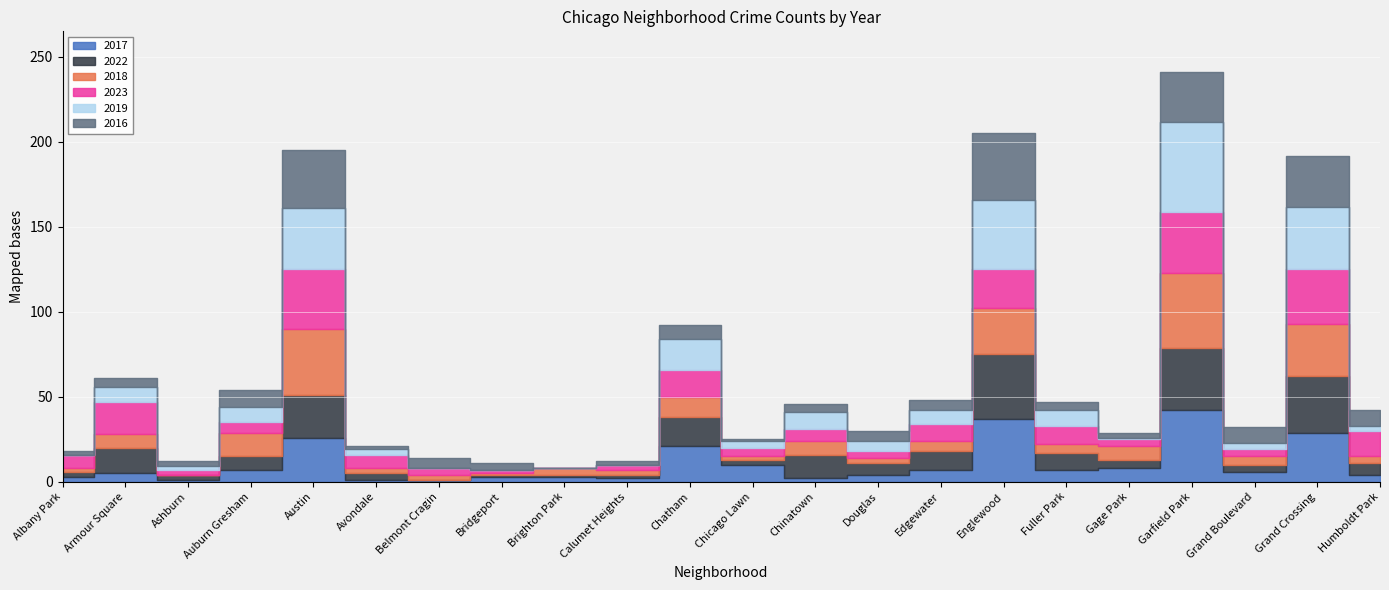

At how many categories does at least one series exceed 21?

4